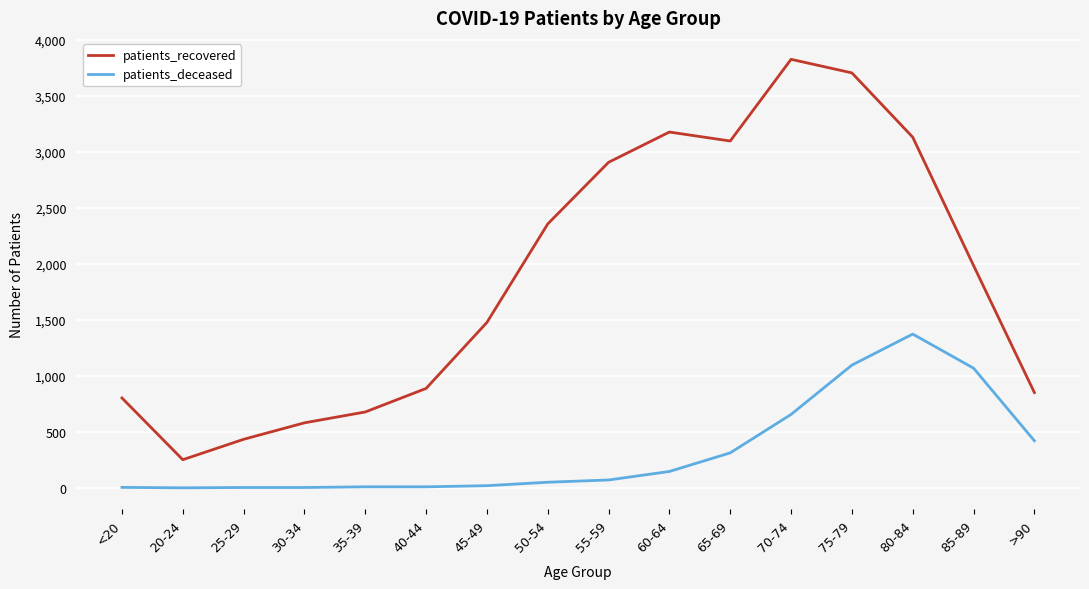

What is the sum of the patients_recovered values at 30-34 and 25-29?

1013